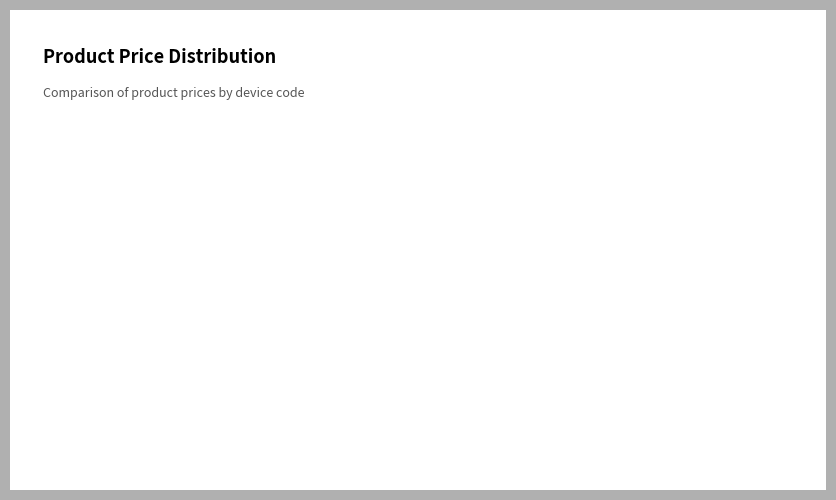

The DTM001 slice represents 60% of the pie. True or false?

False